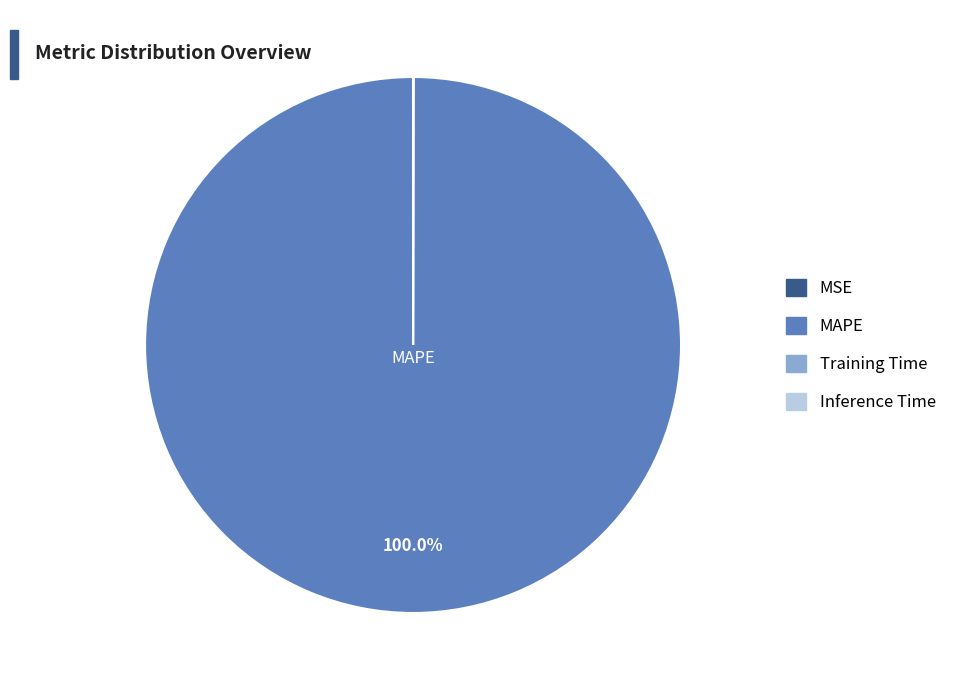

Is there any slice that represents more than half of the pie?

Yes